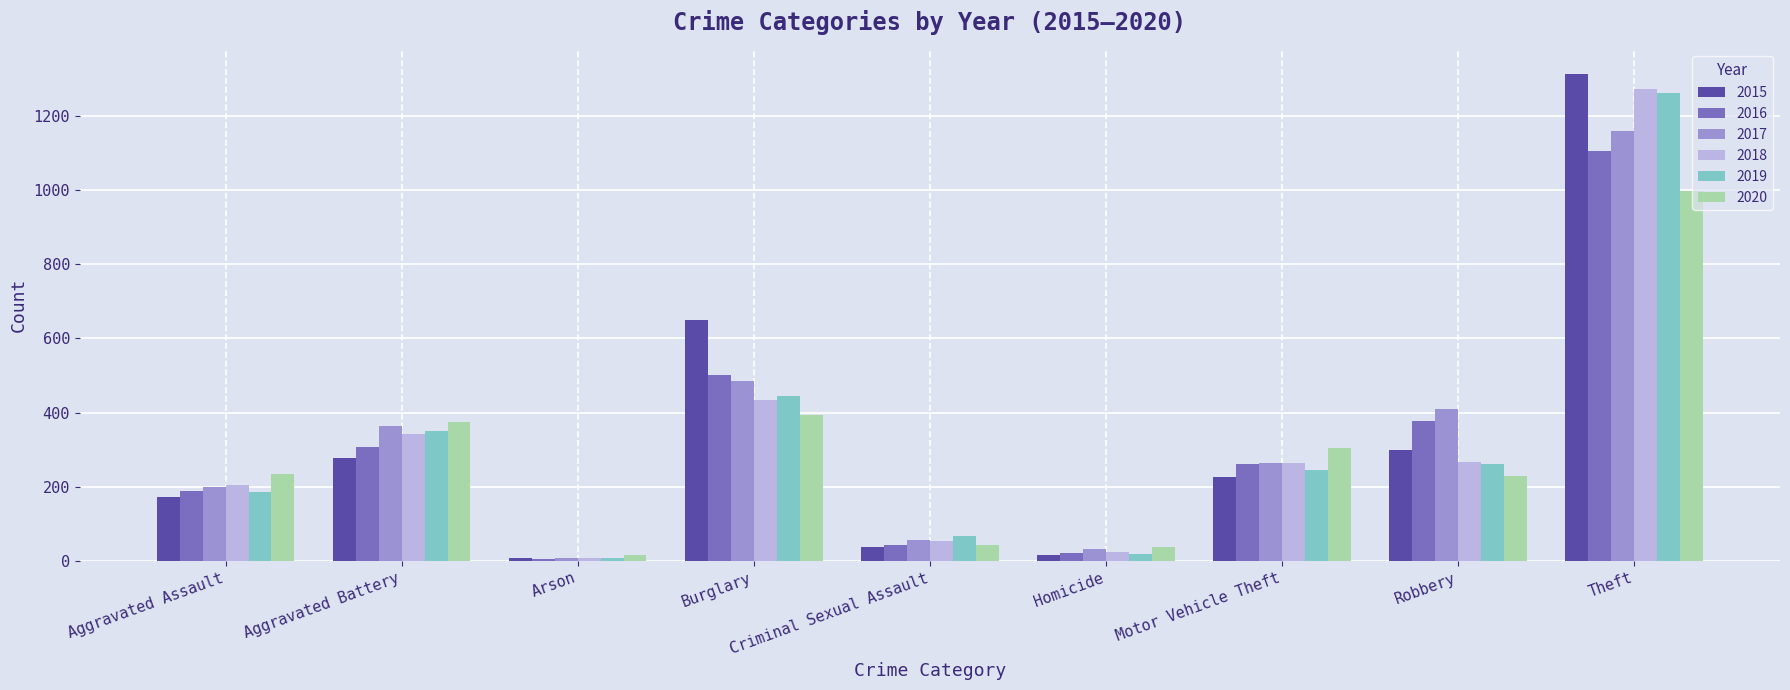

What is the average value of the 2019 series?

316